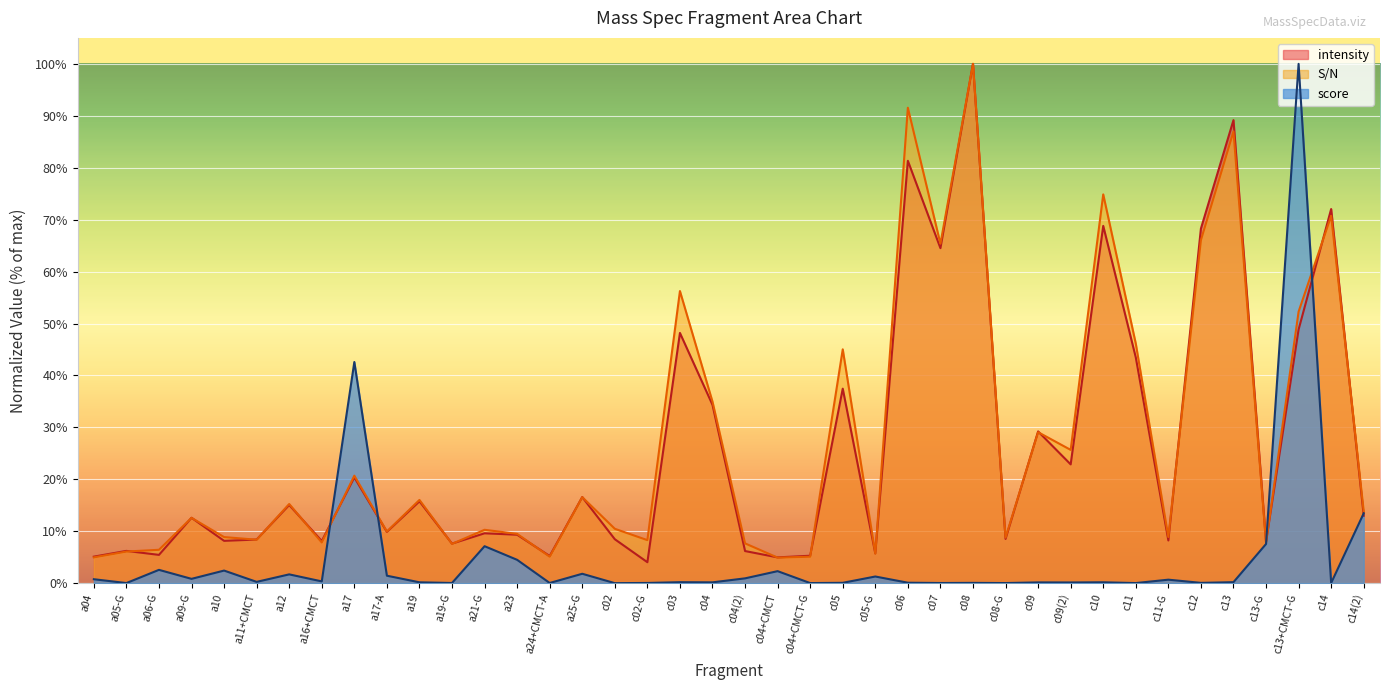

Is it true that S/N equals 87.0 at c13?

True